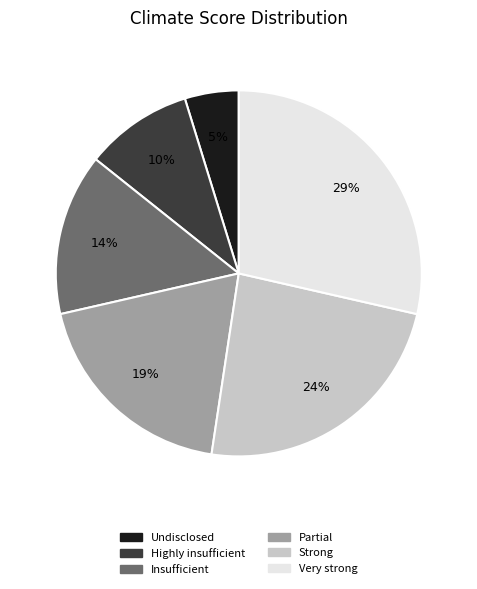

Which category has the biggest portion of the pie?

Very strong